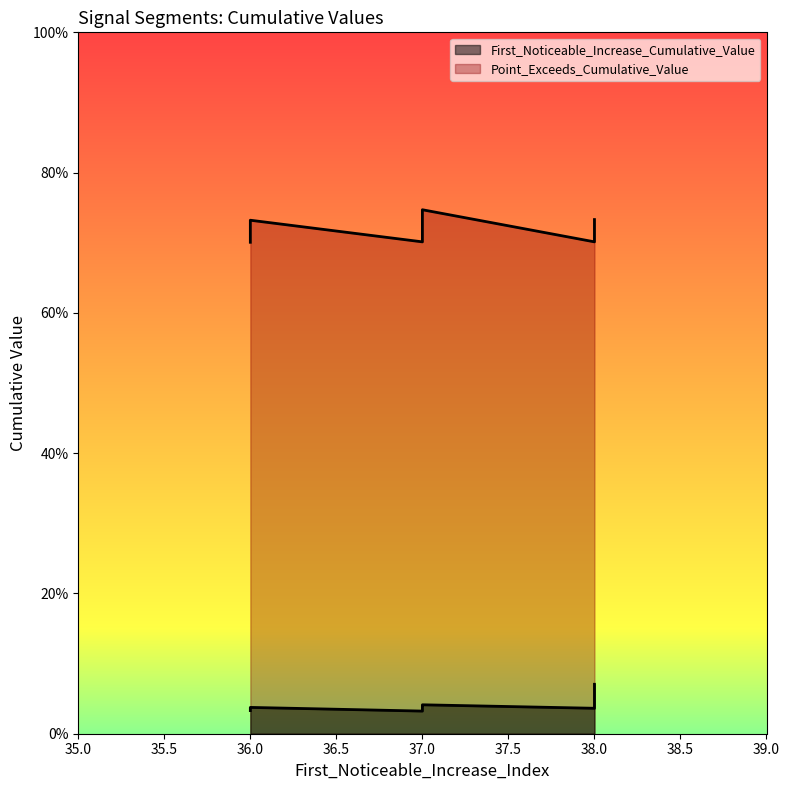

At which category does Point_Exceeds_Cumulative_Value reach its first local peak?

37